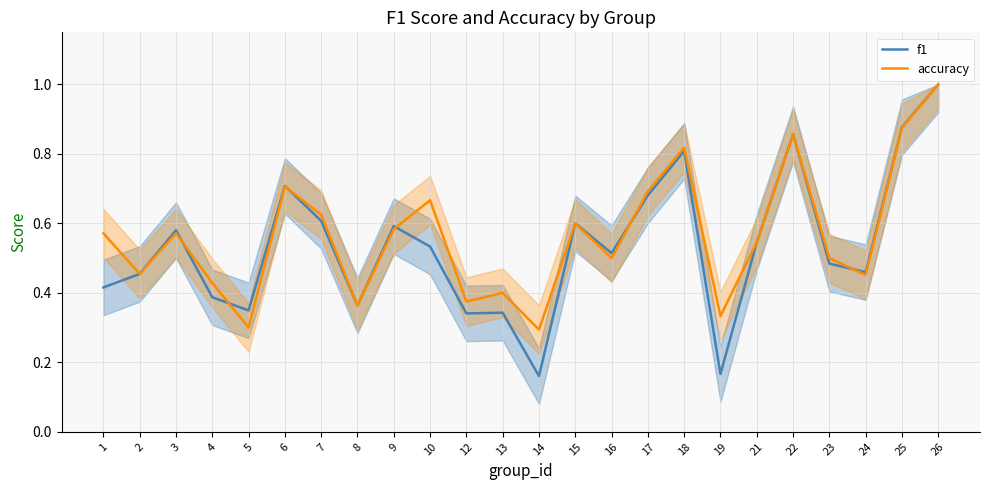

What is the difference between the f1 values at 24 and 26?

0.5